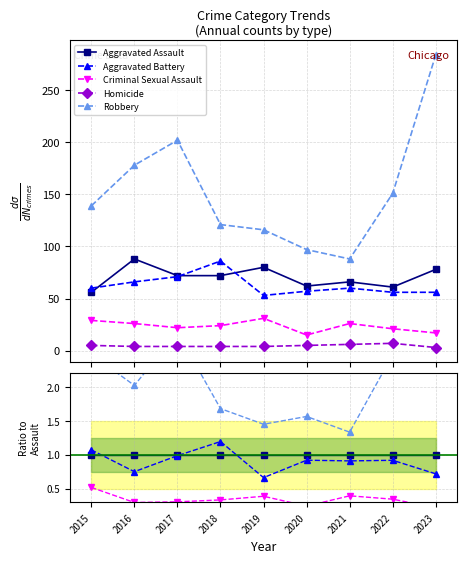

Reading right to left, what are all the values shown in this chart?

Aggravated Assault: 1.0	1.0	1.0	1.0	1.0	1.0	1.0	1.0	1.0
Aggravated Battery: 0.7	0.9	0.9	0.9	0.7	1.2	1.0	0.8	1.1
Criminal Sexual Assault: 0.2	0.3	0.4	0.2	0.4	0.3	0.3	0.3	0.5
Homicide: 0.0	0.1	0.1	0.1	0.1	0.1	0.1	0.0	0.1
Robbery: 3.6	2.5	1.3	1.6	1.4	1.7	2.8	2.0	2.5